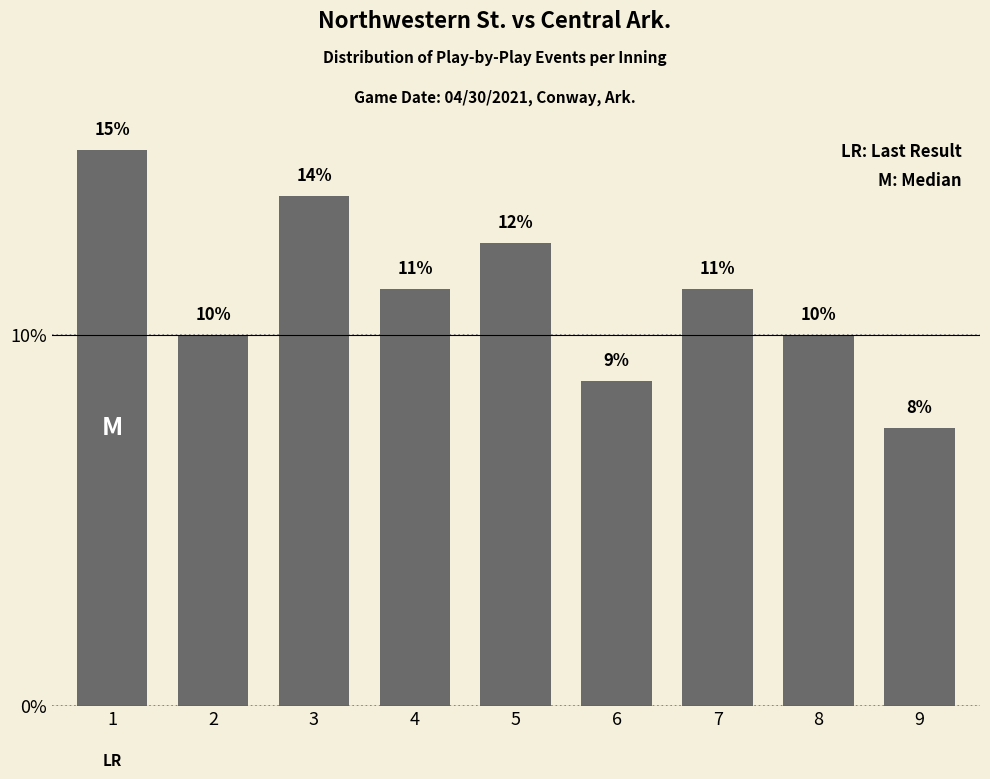

What value does the data have at 2?

10.0